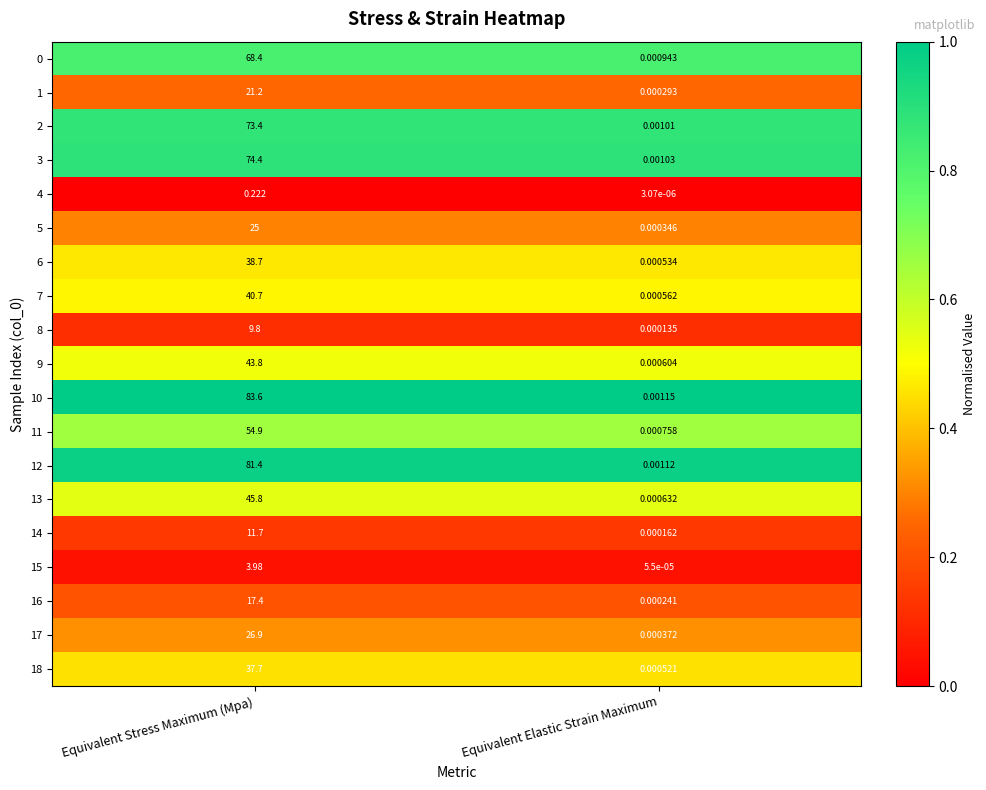

At which label is 2 closest to 36?

Equivalent Elastic Strain Maximum